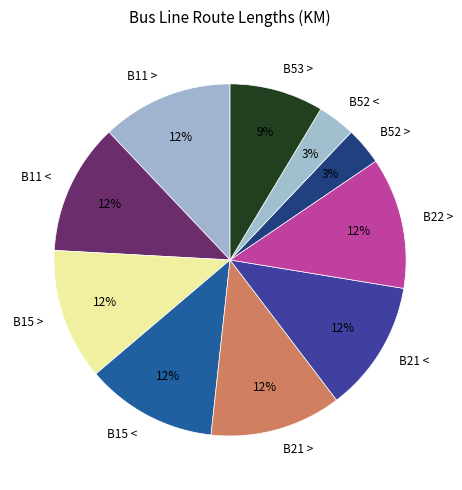

True or false: B15 < accounts for 12% of the total.

True